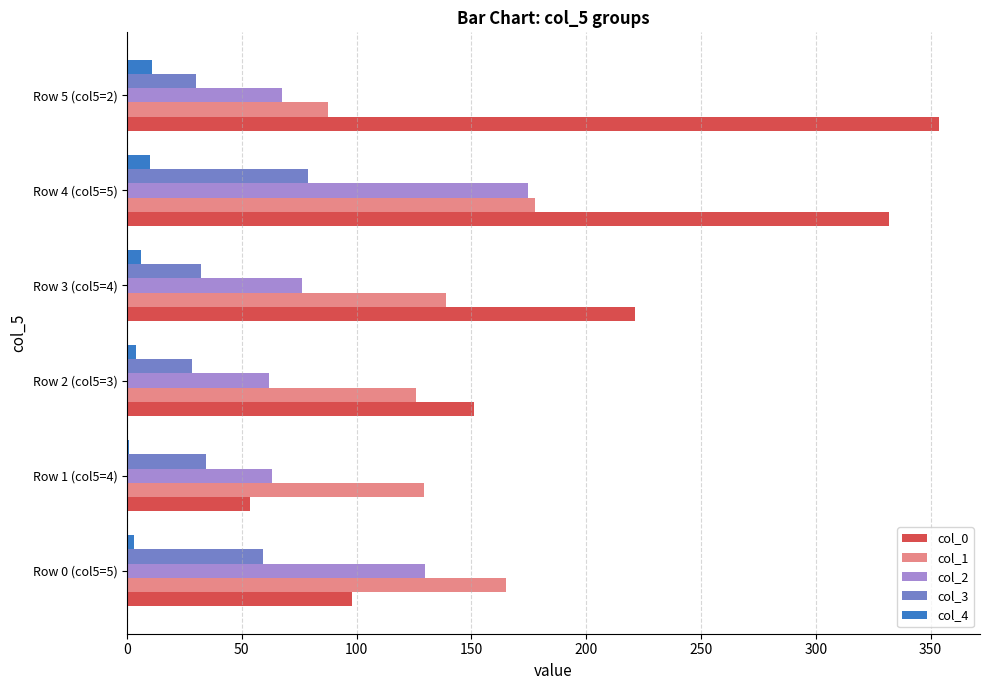

Which label corresponds to the largest value in the chart?

Row 5 (col5=2)